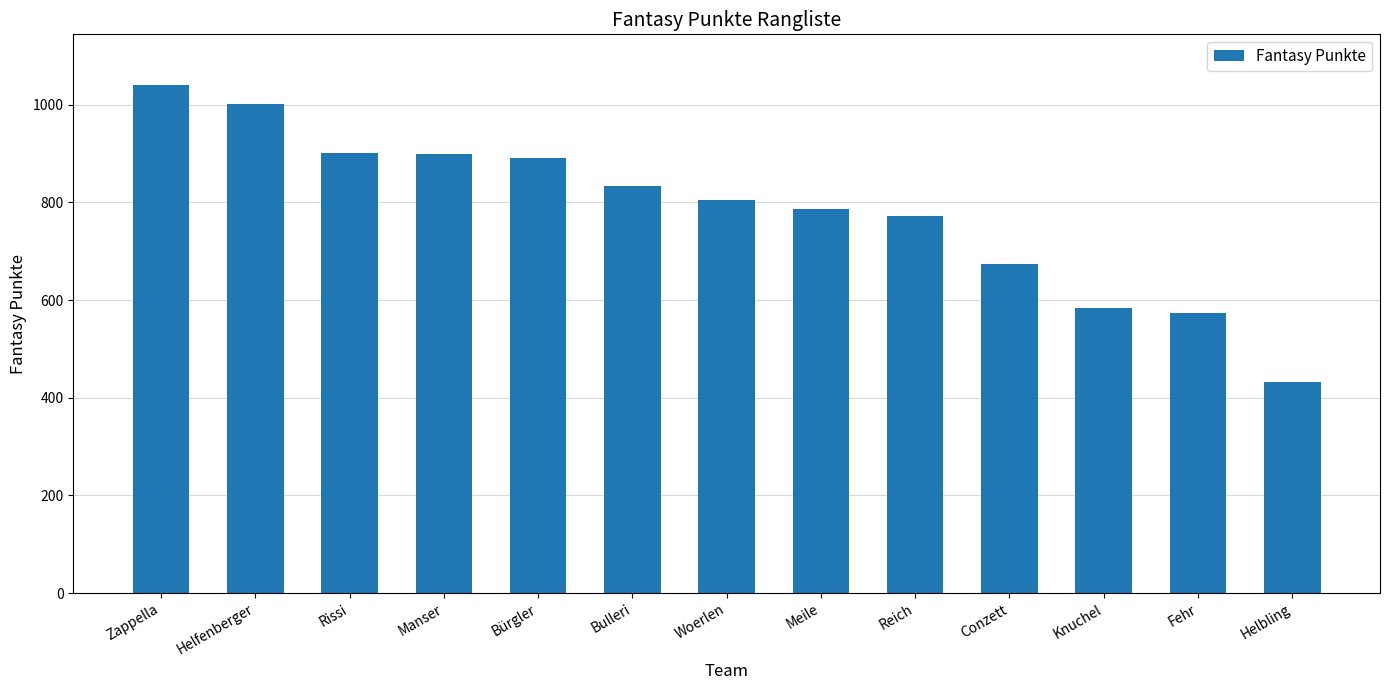

Which has a higher value, Reich or Helfenberger?

Helfenberger